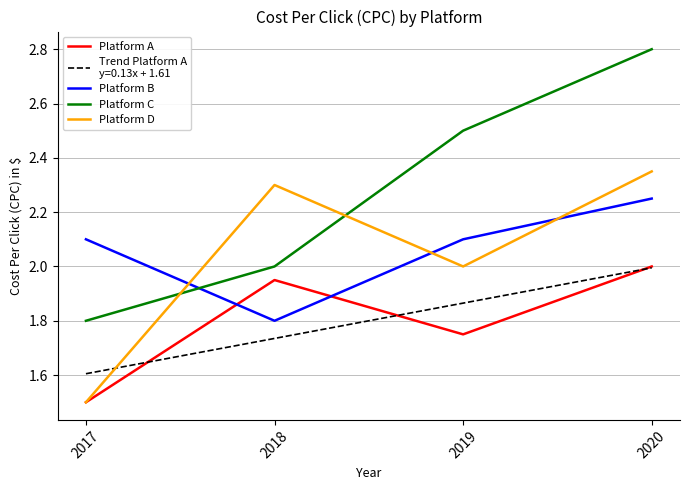

Does the chart have visible grid lines?

Yes